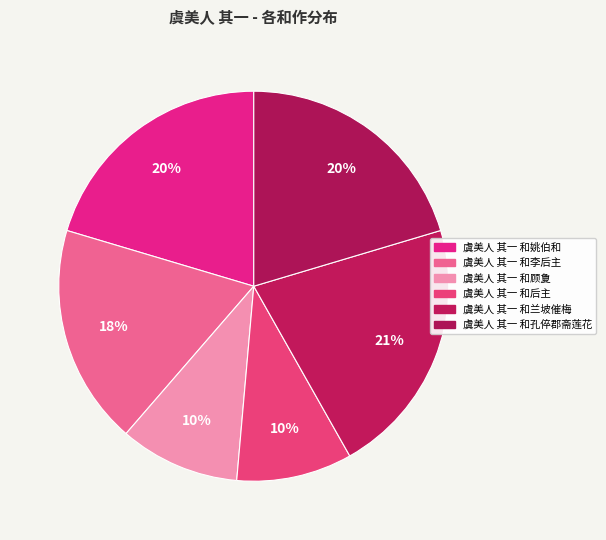

What is the smallest slice in the pie chart?

虞美人 其一 和后主